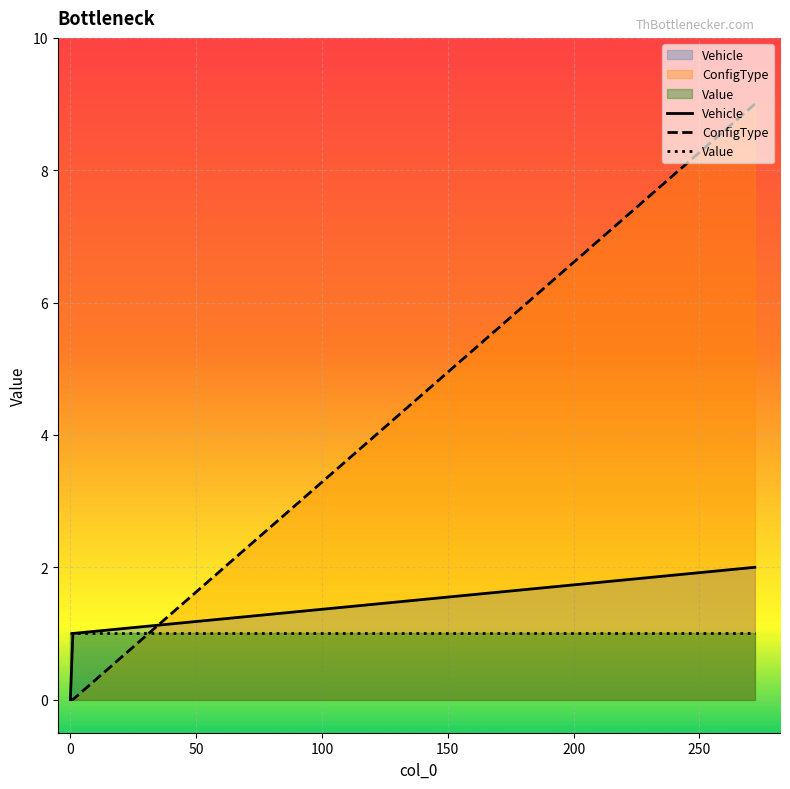

What is the average value of the Vehicle series?

1